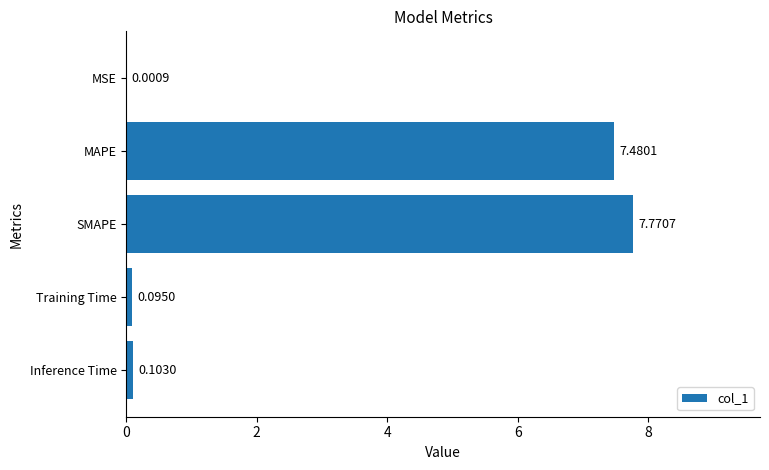

Which category has the highest value across all series?

SMAPE